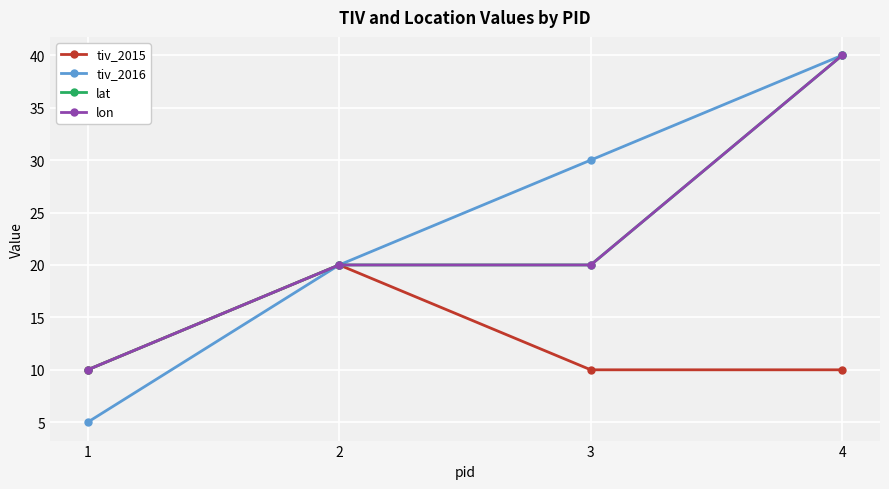

Does the chart have visible grid lines?

Yes